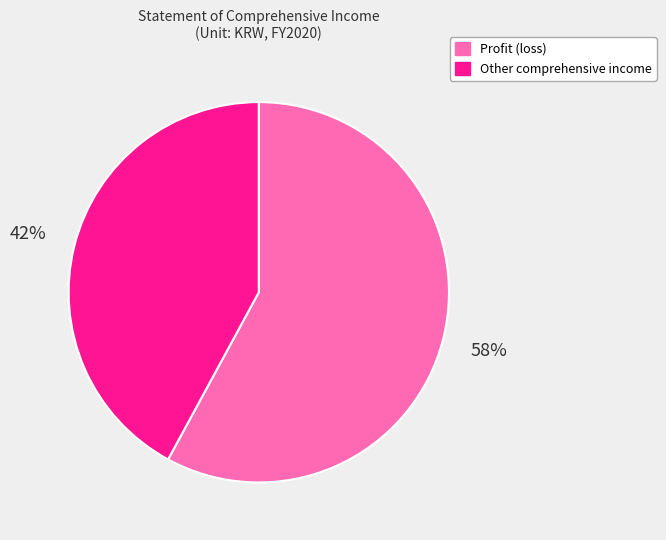

True or false: Profit (loss) accounts for 58% of the total.

True